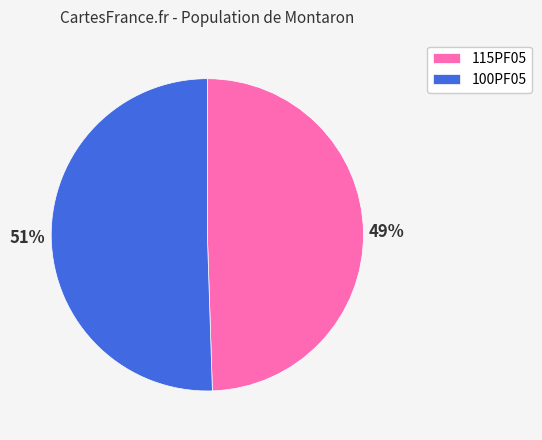

What percentage is the 100PF05 slice, to the nearest percent?

51%